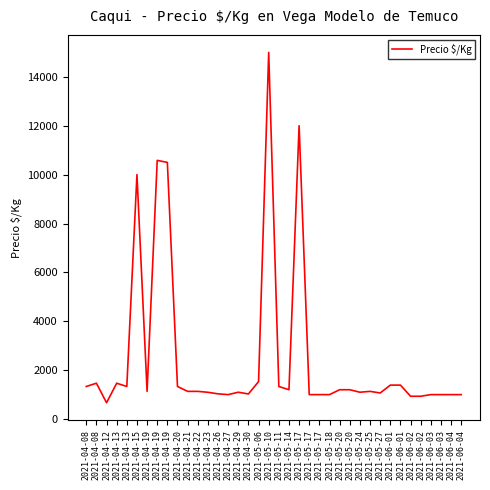

True or false: the data shows 1639 at 2021-04-29.

False